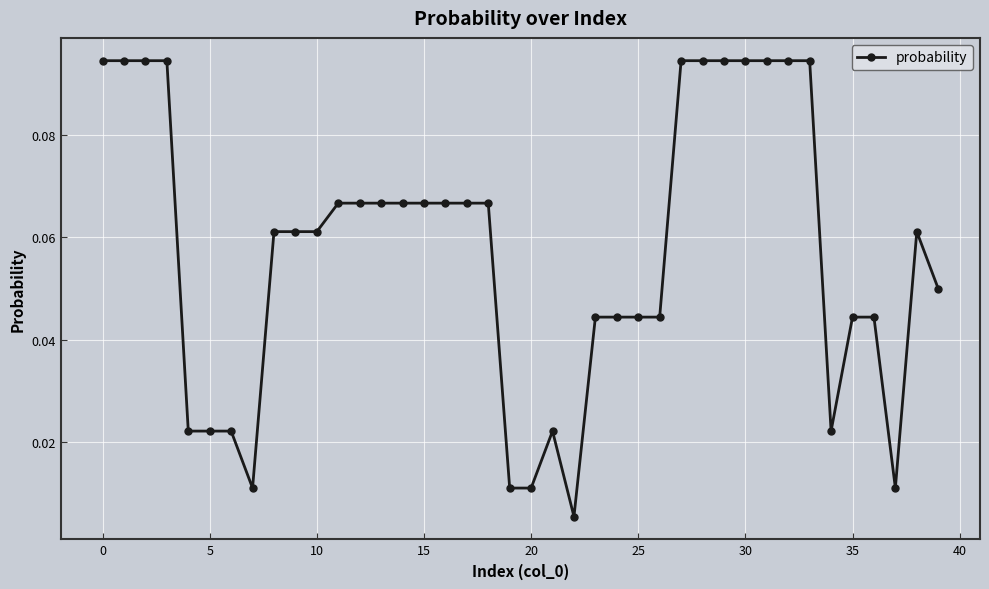

What is the sum of all values?

2.3